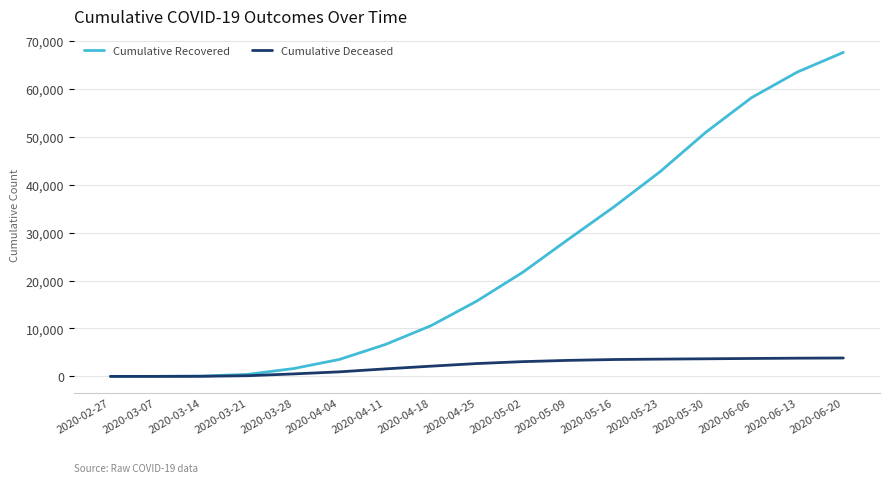

Which series changed the most between 2020-04-11 and 2020-04-25?

Cumulative Recovered